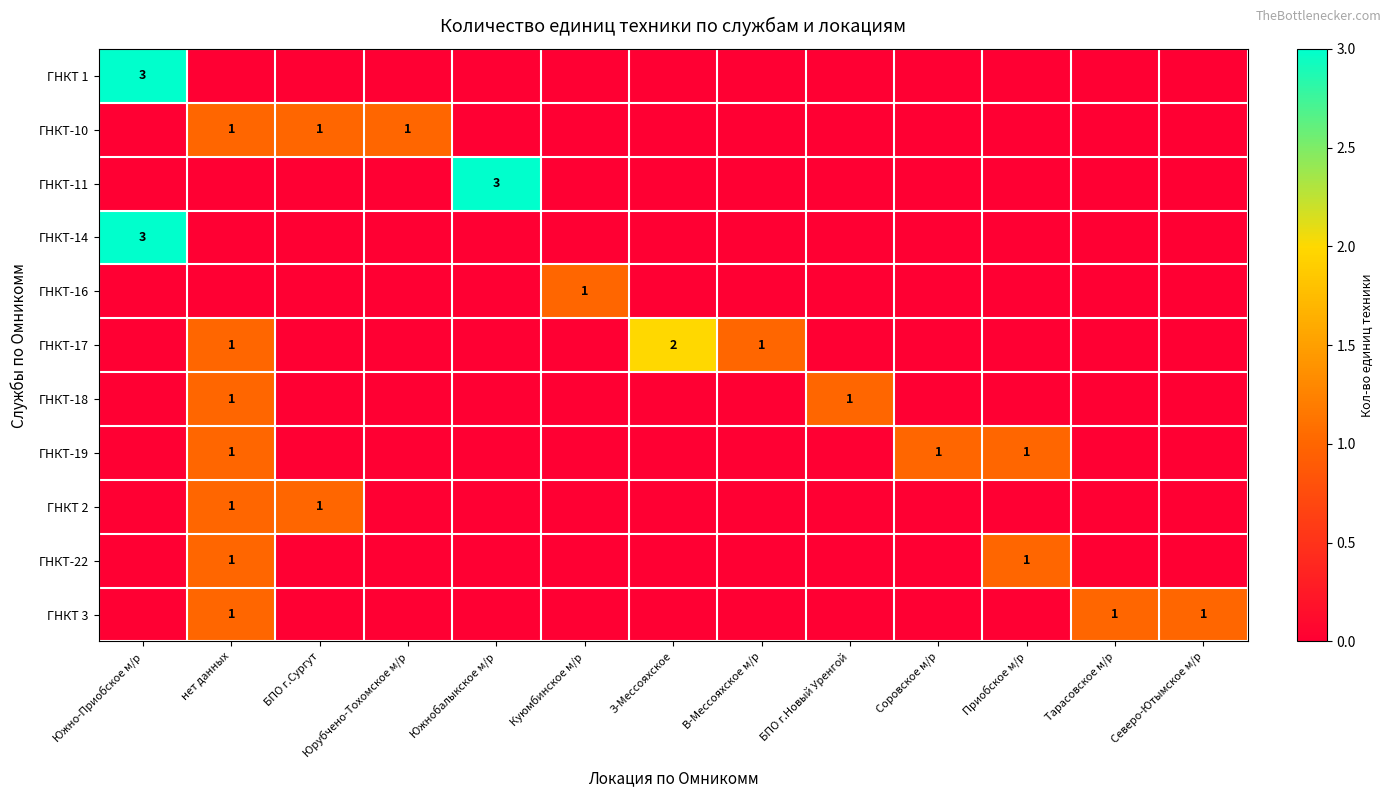

What is the spread (max minus min) of values at Тарасовское м/р?

1